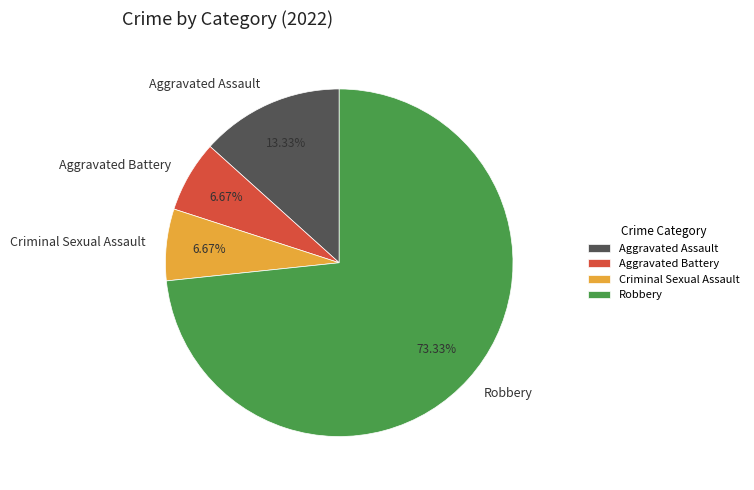

What is the largest slice in the pie chart?

Robbery